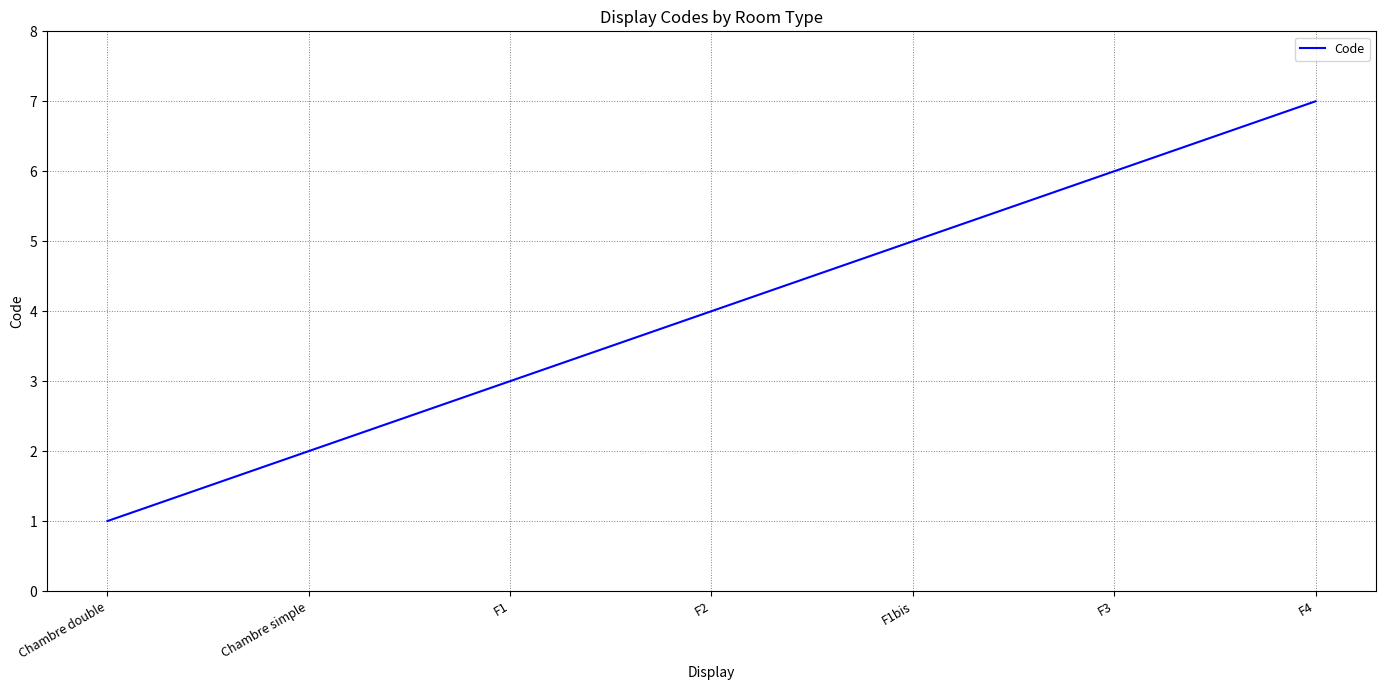

Count the number of categories in the chart.

7